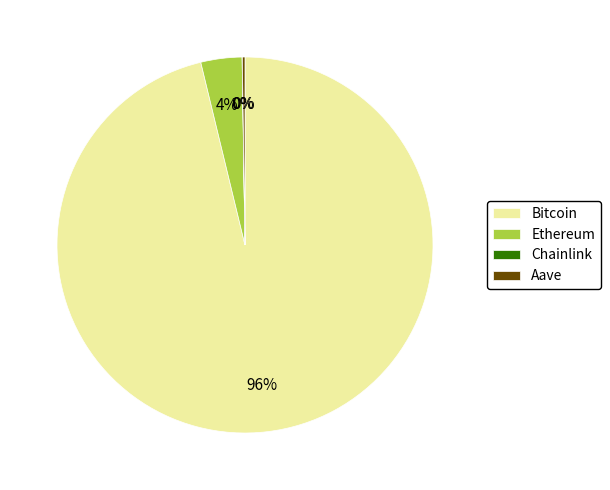

The Ethereum slice represents 4% of the pie. True or false?

True